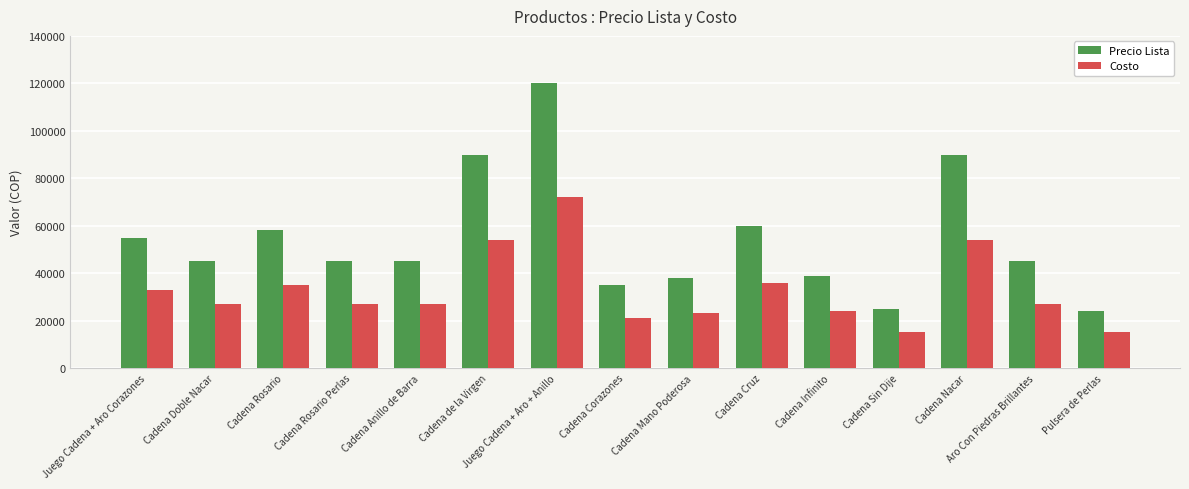

List the series in order of their overall mean, highest first.

Precio Lista, Costo